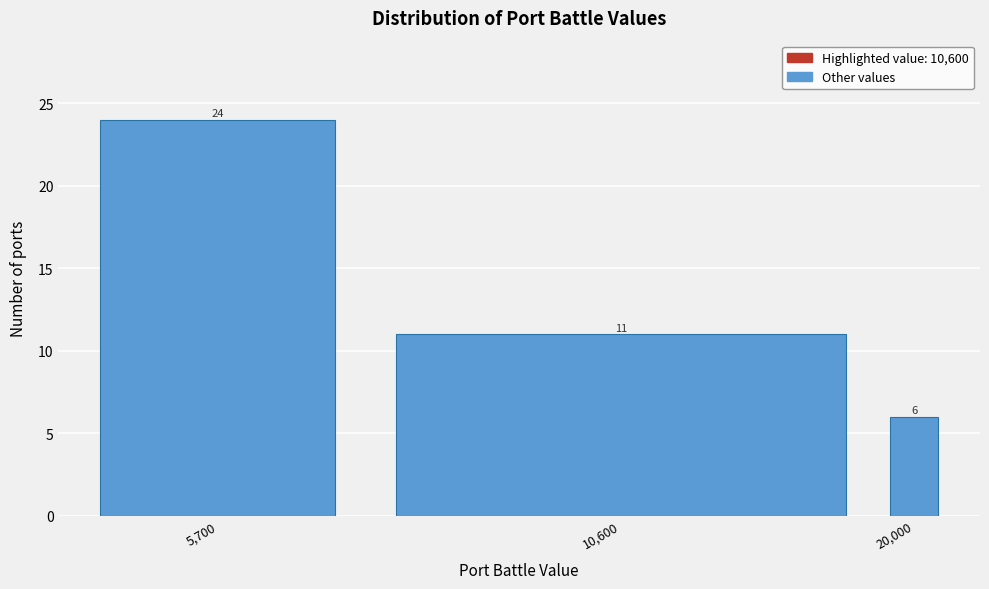

Reading right to left, transcribe all the data shown in this chart.

6	11	24